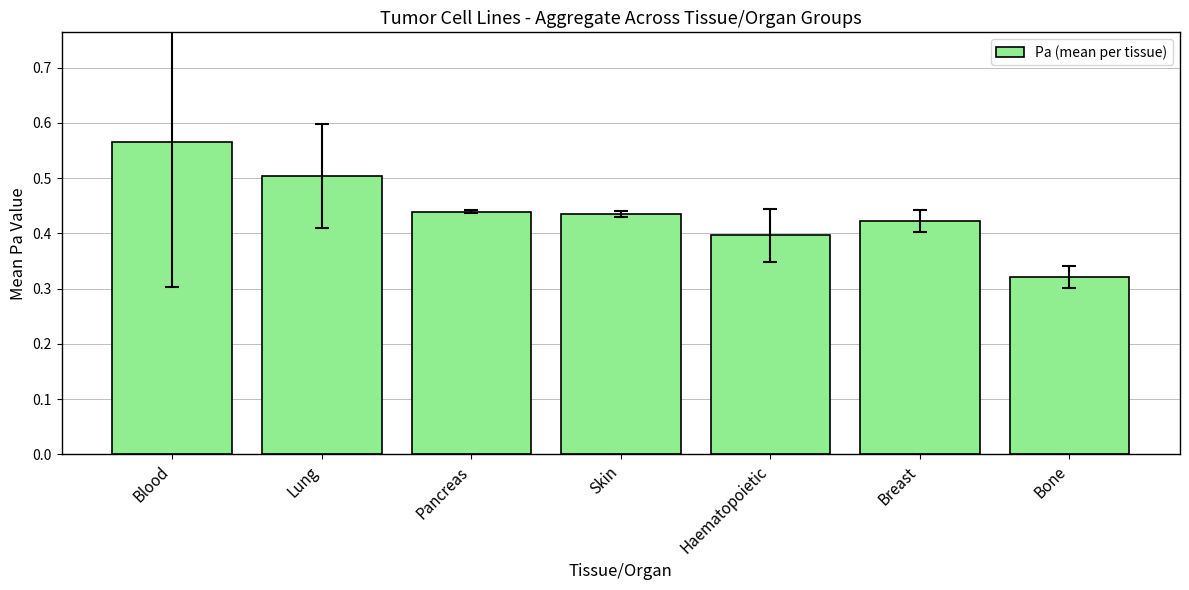

At which category does the chart reach its minimum across all series?

Bone